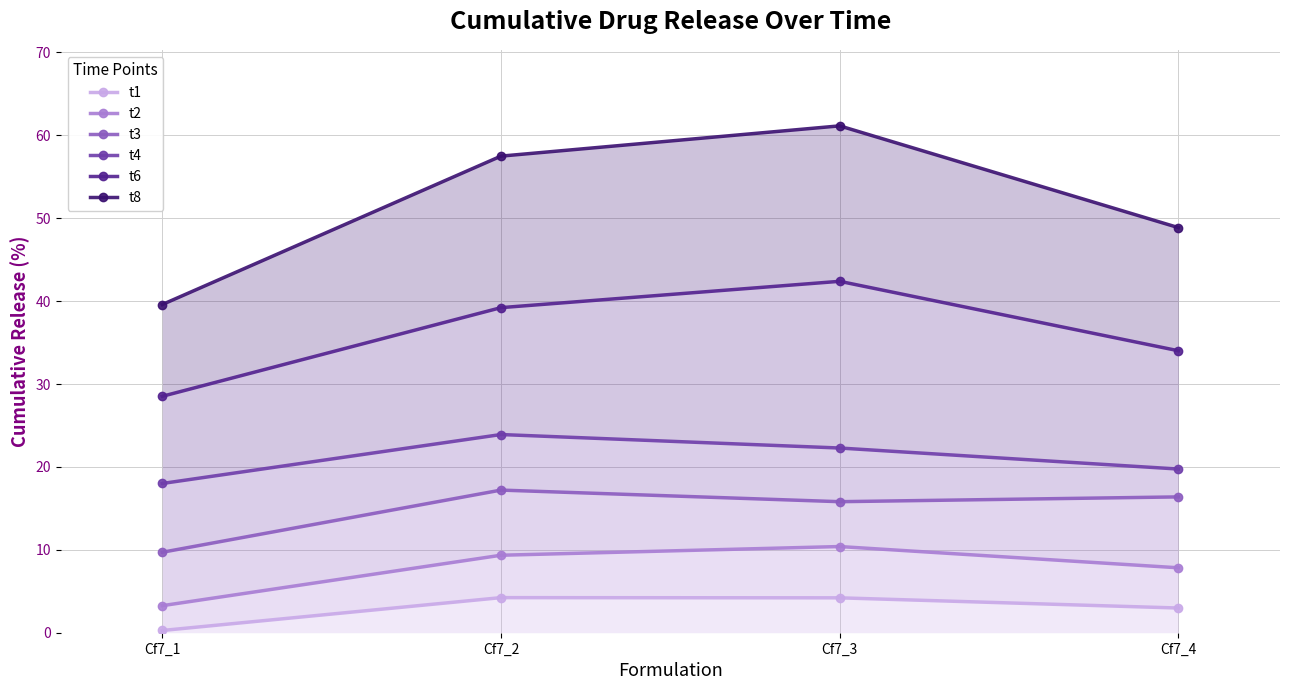

Between Cf7_2 and Cf7_4, which series saw the biggest shift?

t8